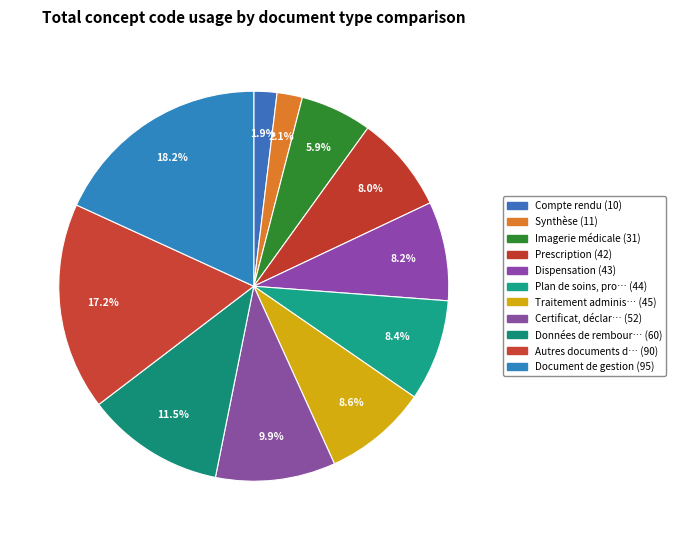

Is there a majority slice in this chart?

No